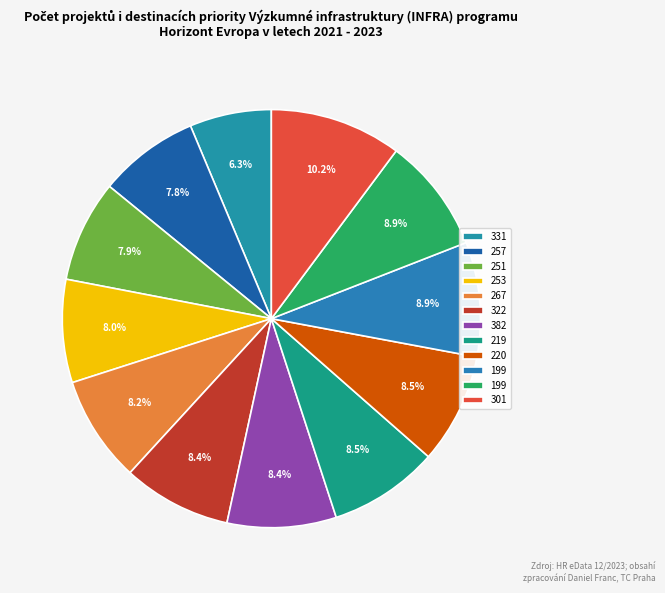

Count the number of slices in the pie.

12